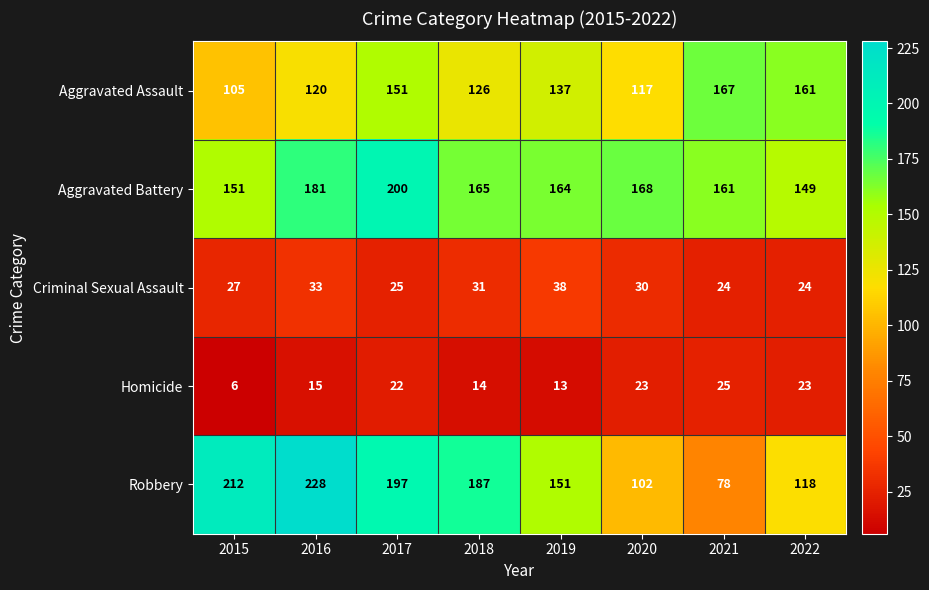

Which series changed the most between 2017 and 2022?

Robbery